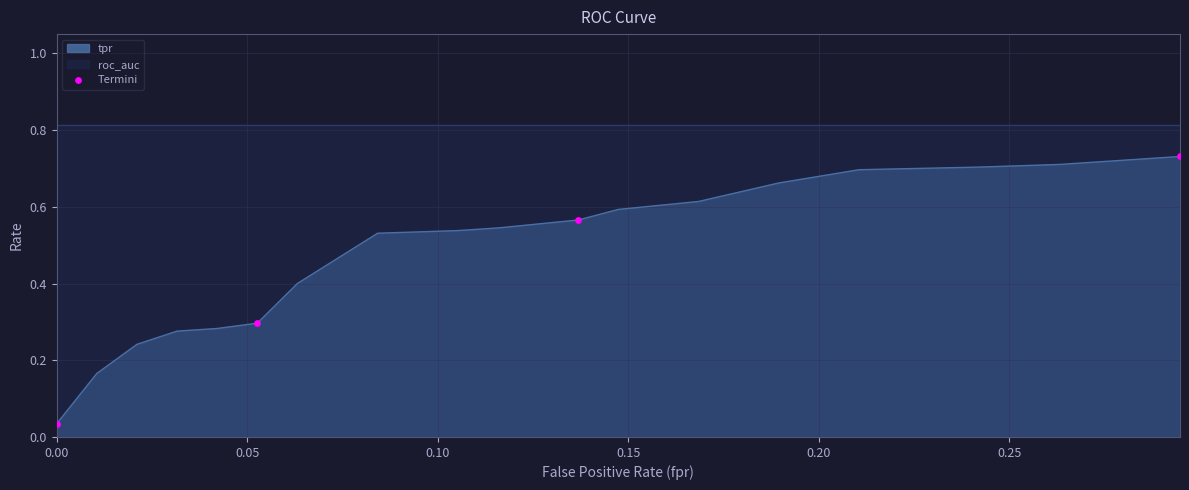

Between 0.10 and 0.15, which is larger?

0.15